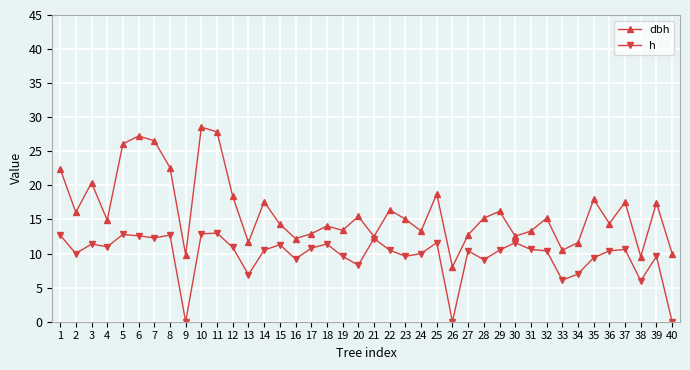

Does the chart display data point markers on the line(s)?

Yes